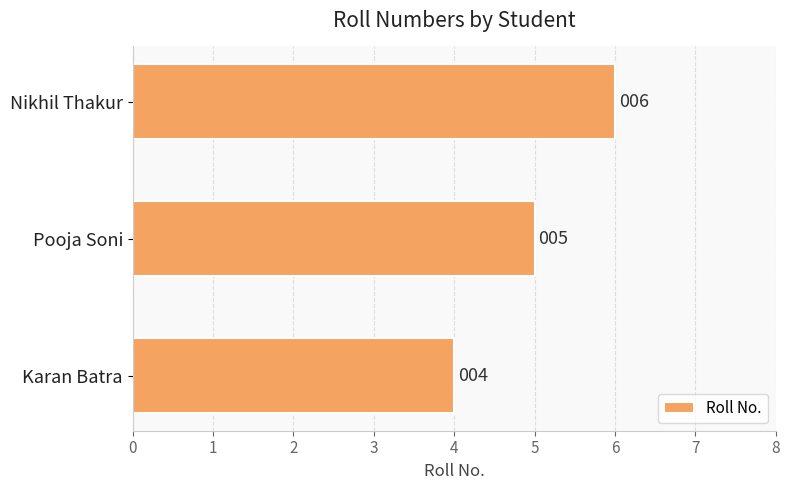

Count the number of data series in this chart.

1